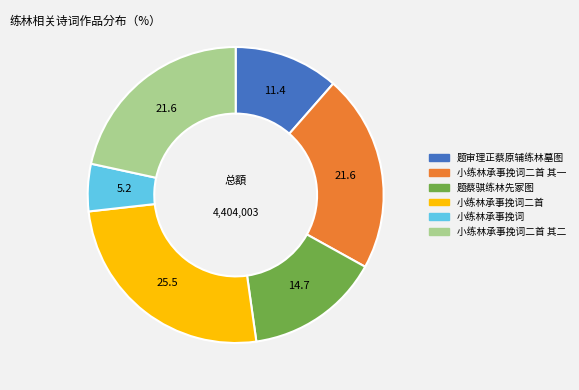

Which slice is the largest?

小练林承事挽词二首